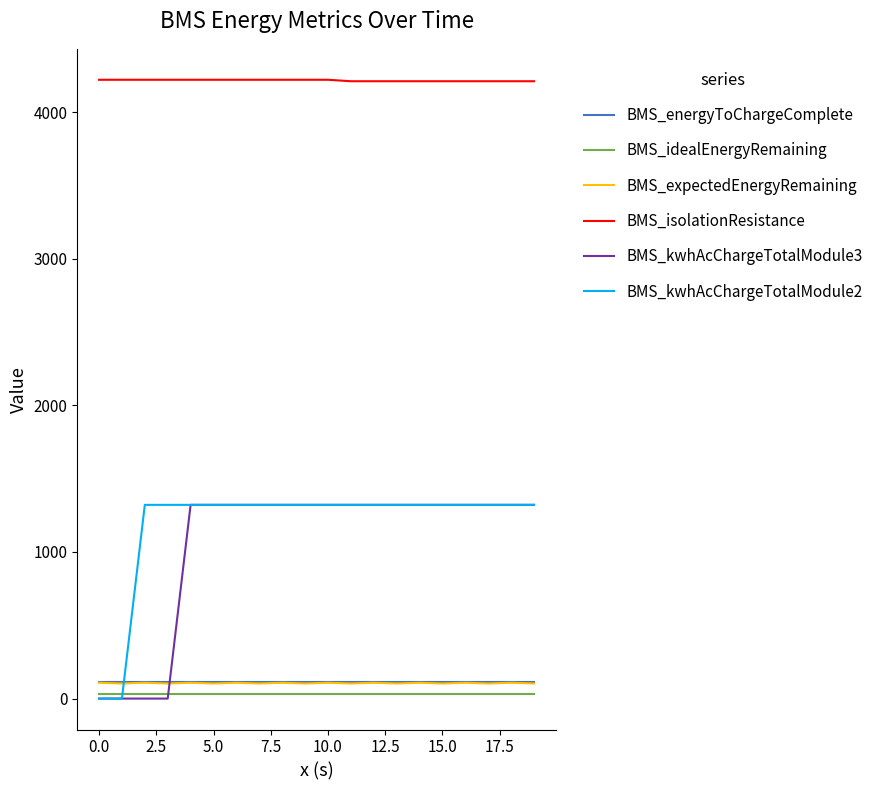

Which series has the widest spread of values?

BMS_kwhAcChargeTotalModule3